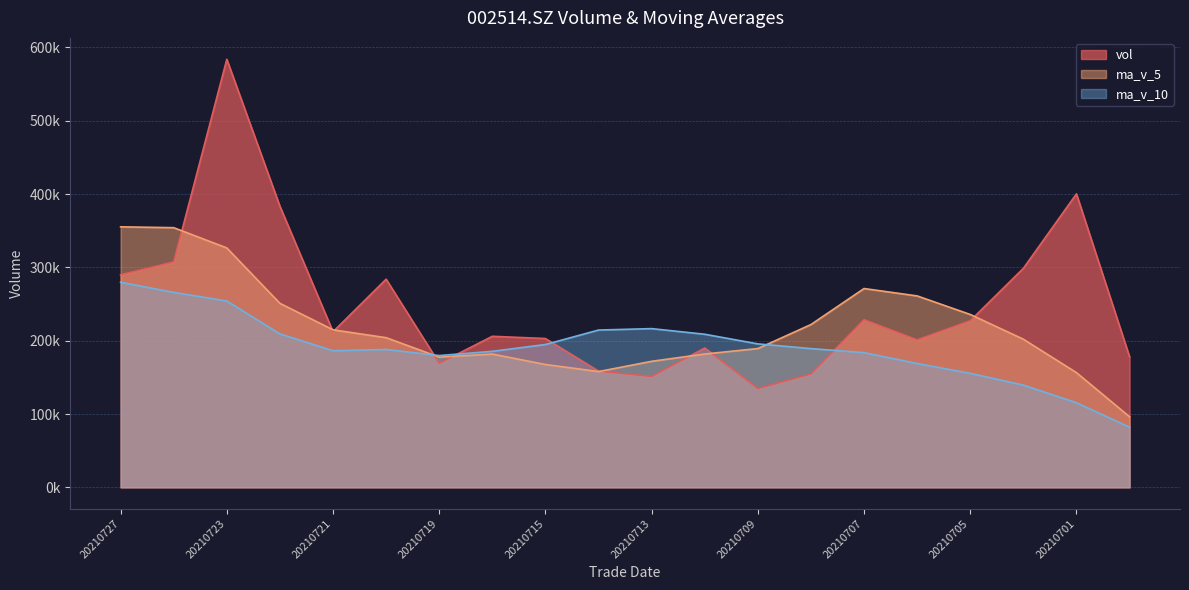

True or false: ma_v_5 has a value of 324730.4 at 20210705.

False